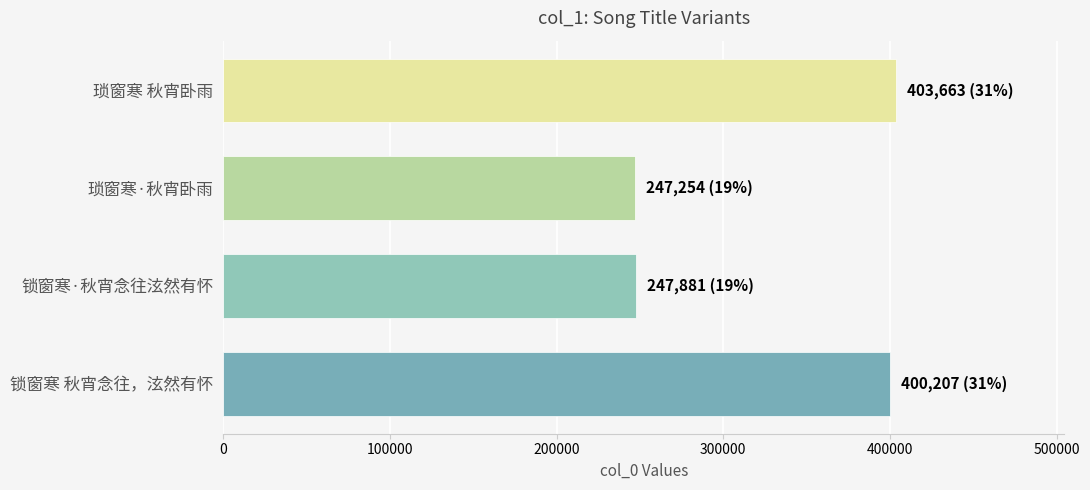

Where is the data nearest to the value 325458?

锁窗寒 秋宵念往，泫然有怀